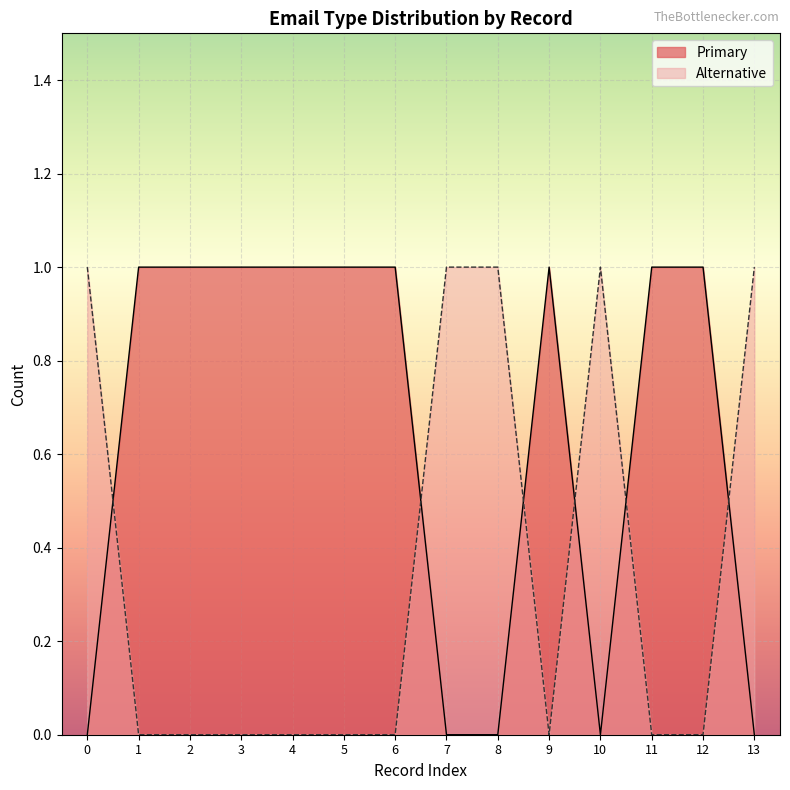

What is the difference between the highest and lowest values at 10?

1